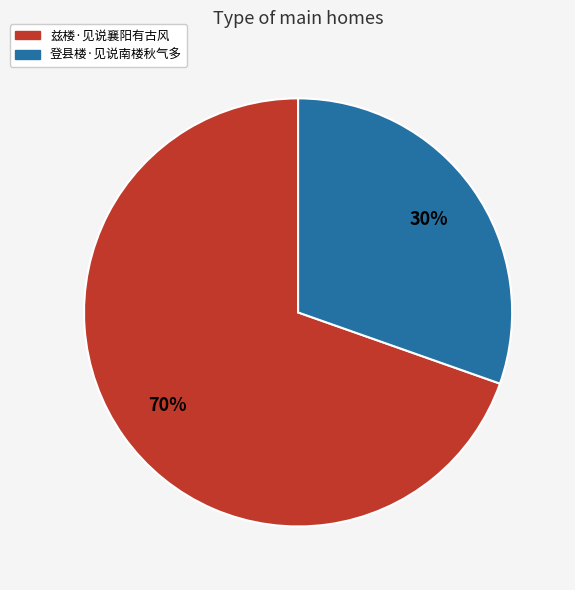

To the nearest percent, what is the average slice percentage?

50%